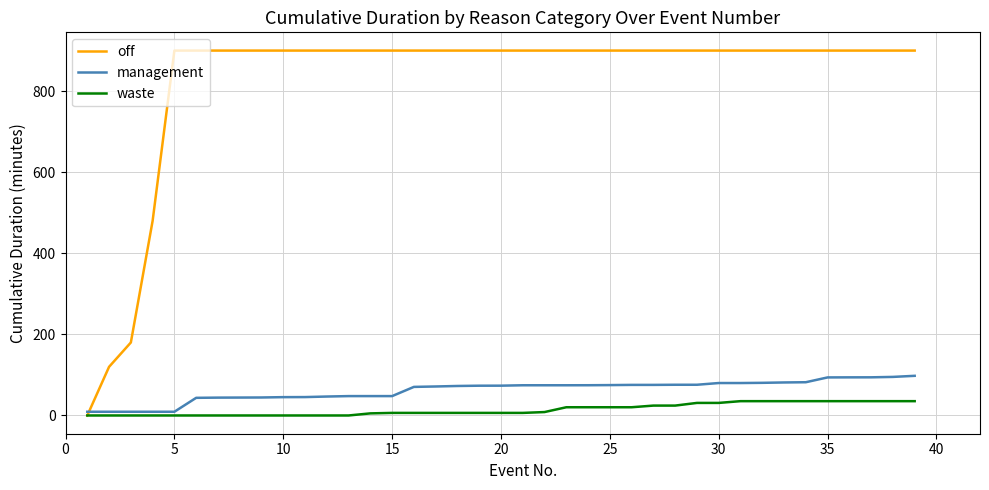

What is the greatest value displayed?

900.0